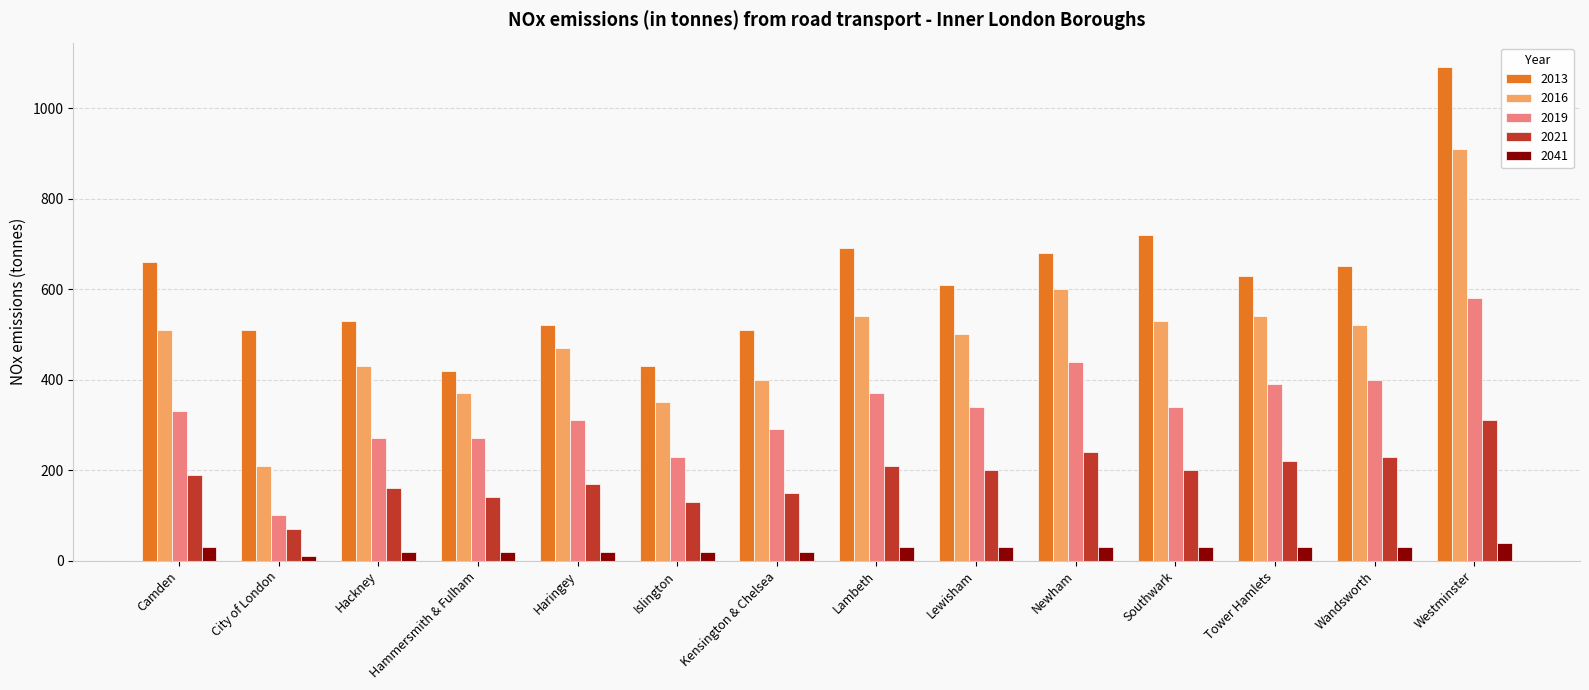

What is the difference between the maximum and minimum values in the 2041 series?

30